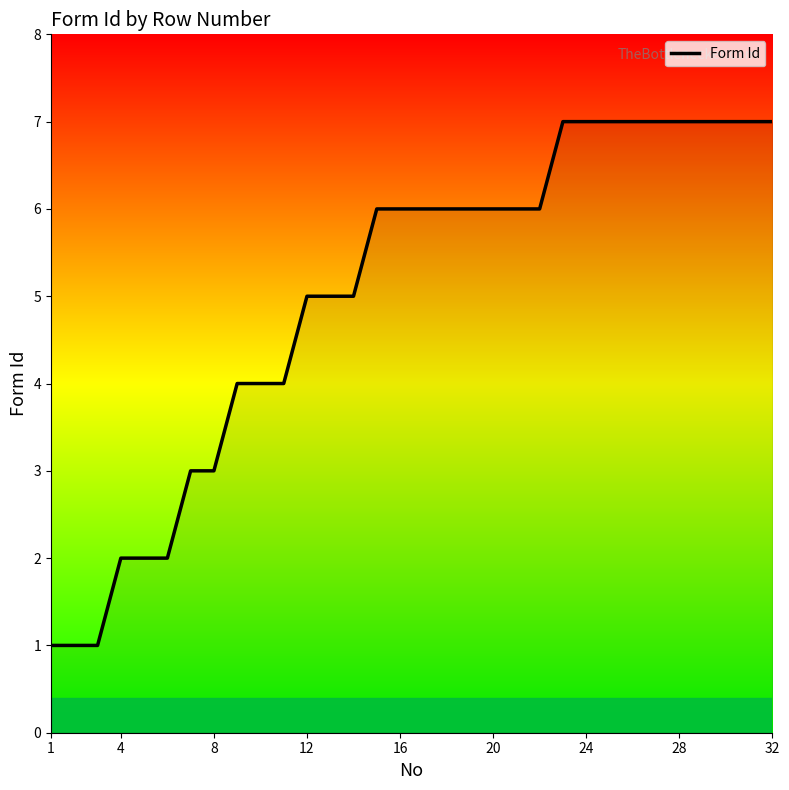

How many lines are shown in the chart?

1